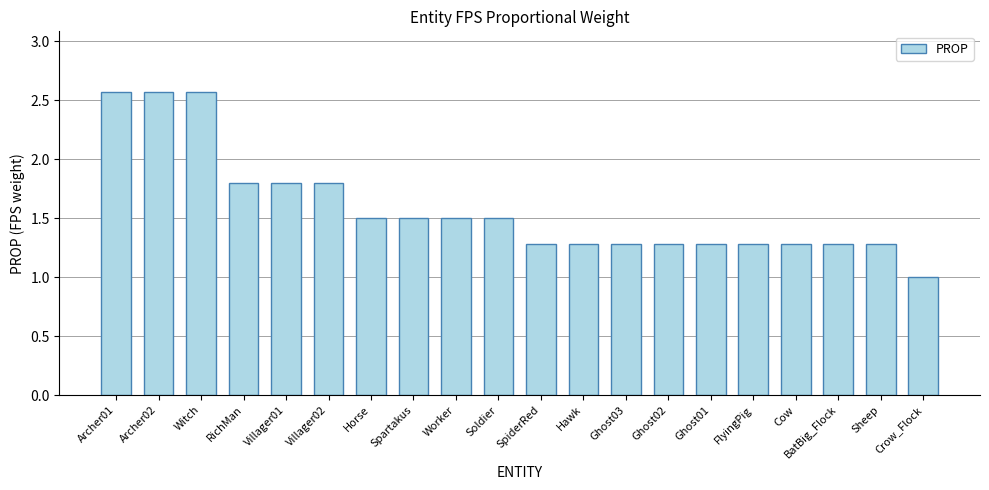

What is the sum of the values at Witch and FlyingPig?

3.9